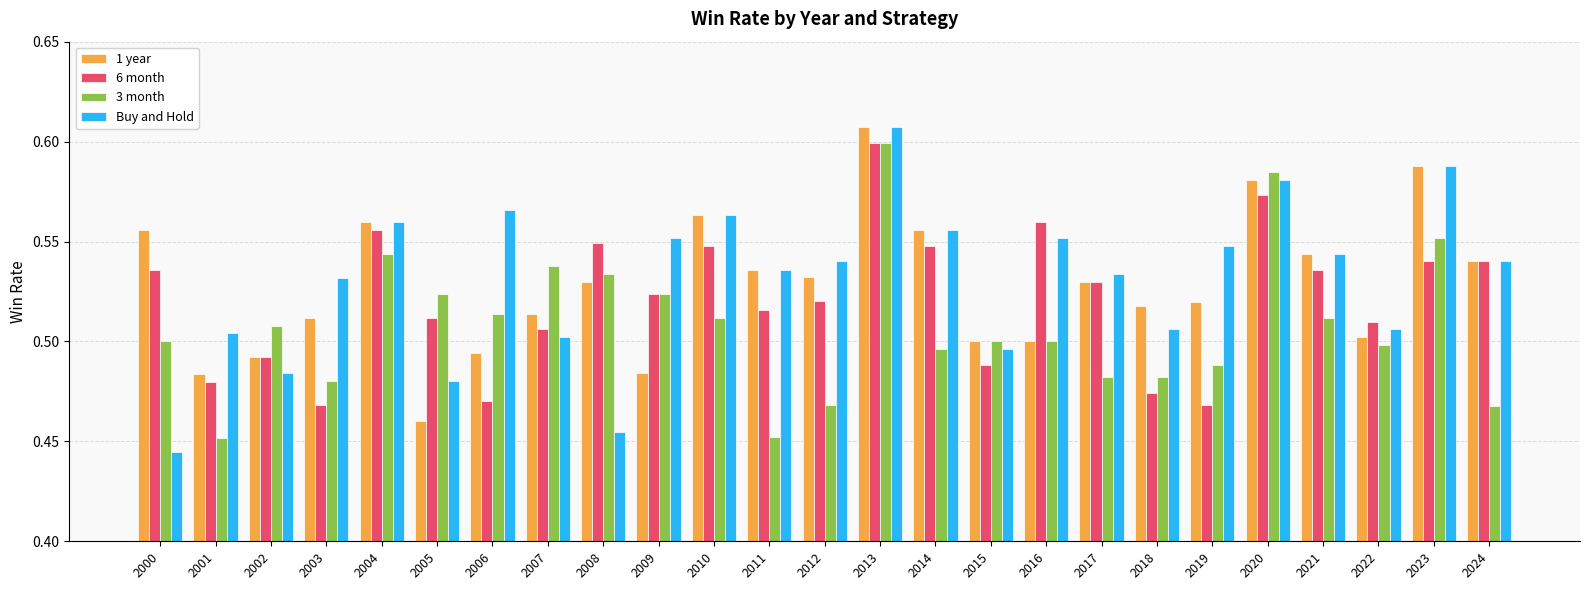

What is the difference between the second highest and minimum values in the 6 month series?

0.1